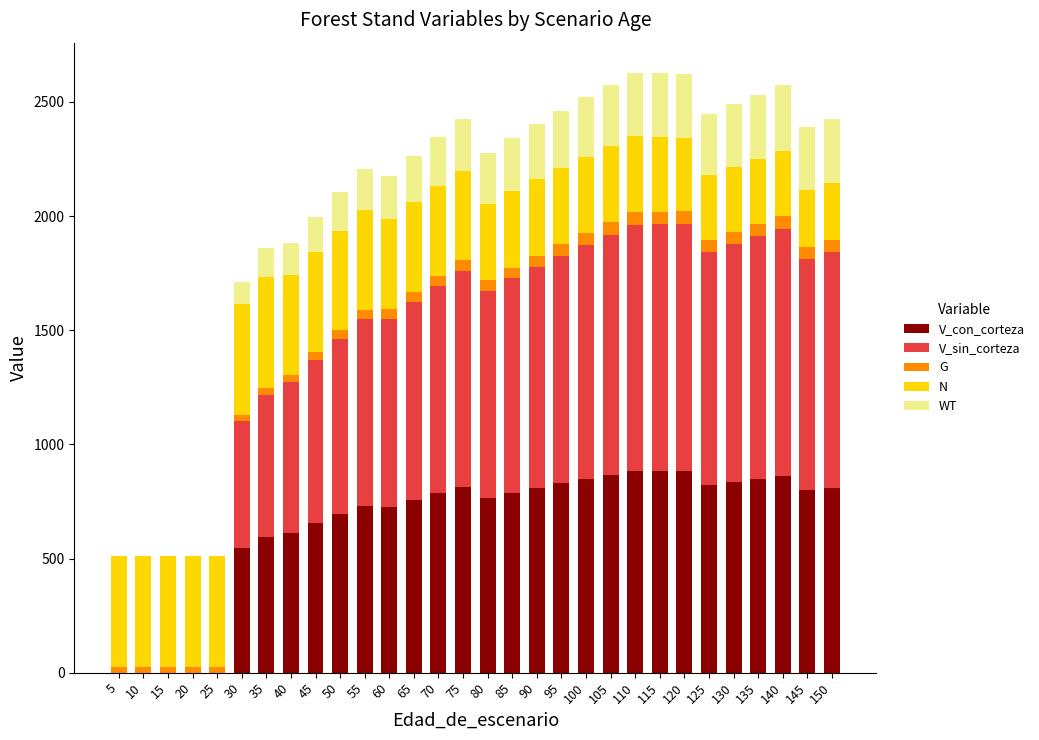

How many values in the V_con_corteza series exceed 788?

15